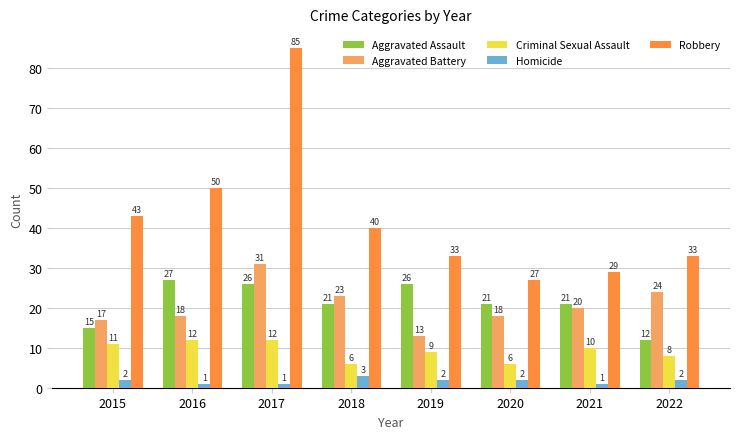

At how many categories does at least one series exceed 5?

8